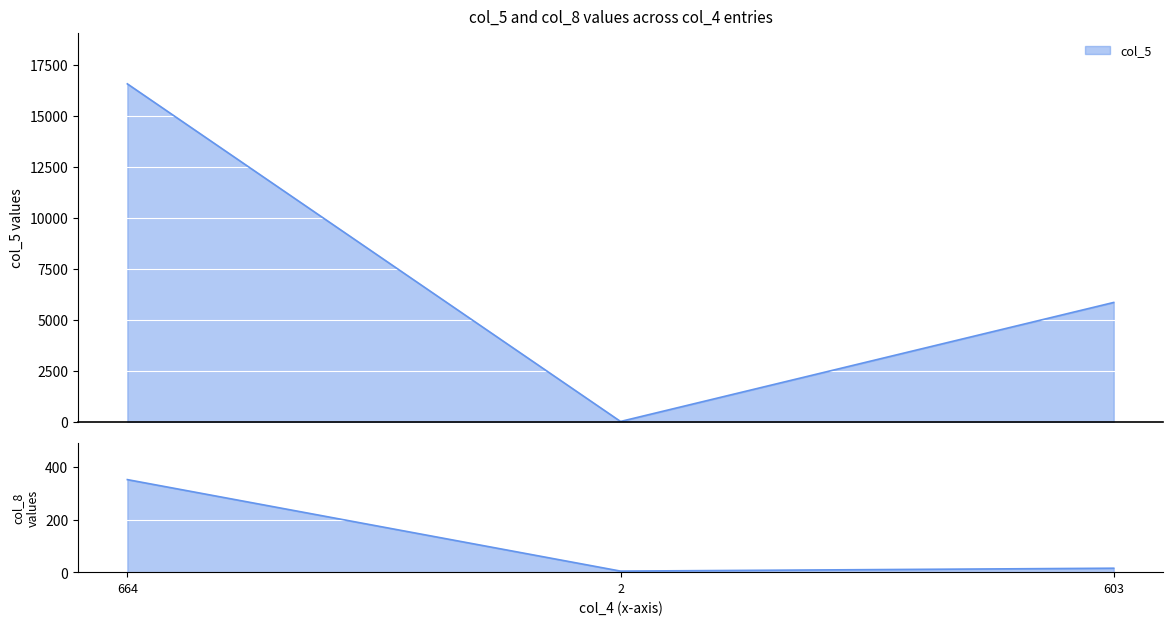

What is the value of the col_5 point at the 2nd from the left?

19